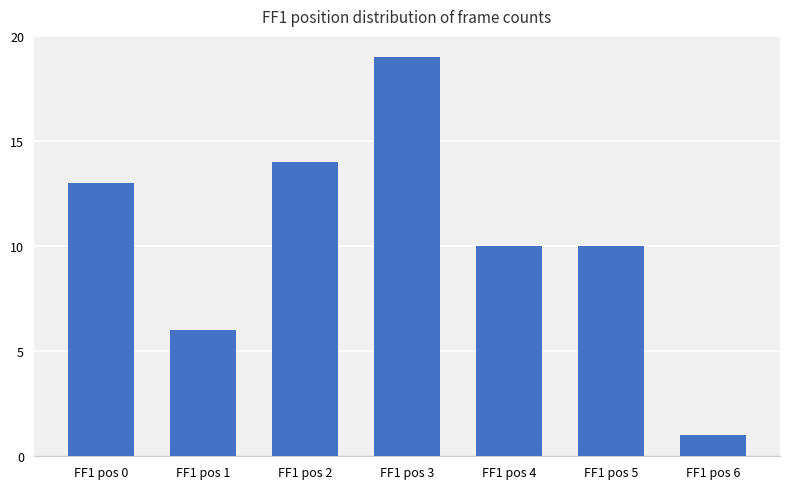

Reading left to right, extract all data points from this chart.

FF1 pos 0=13	FF1 pos 1=6	FF1 pos 2=14	FF1 pos 3=19	FF1 pos 4=10	FF1 pos 5=10	FF1 pos 6=1